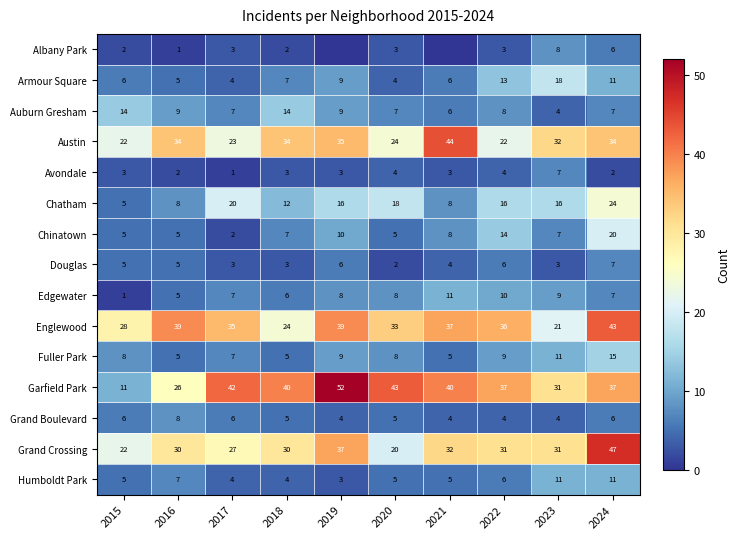

Which has a higher value, 2019 or 2024?

2024